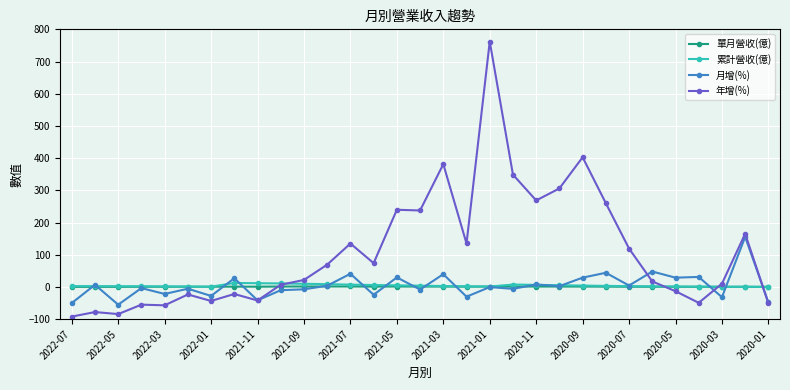

List the series in order of their peak value, lowest first.

單月營收(億), 累計營收(億), 月增(%), 年增(%)